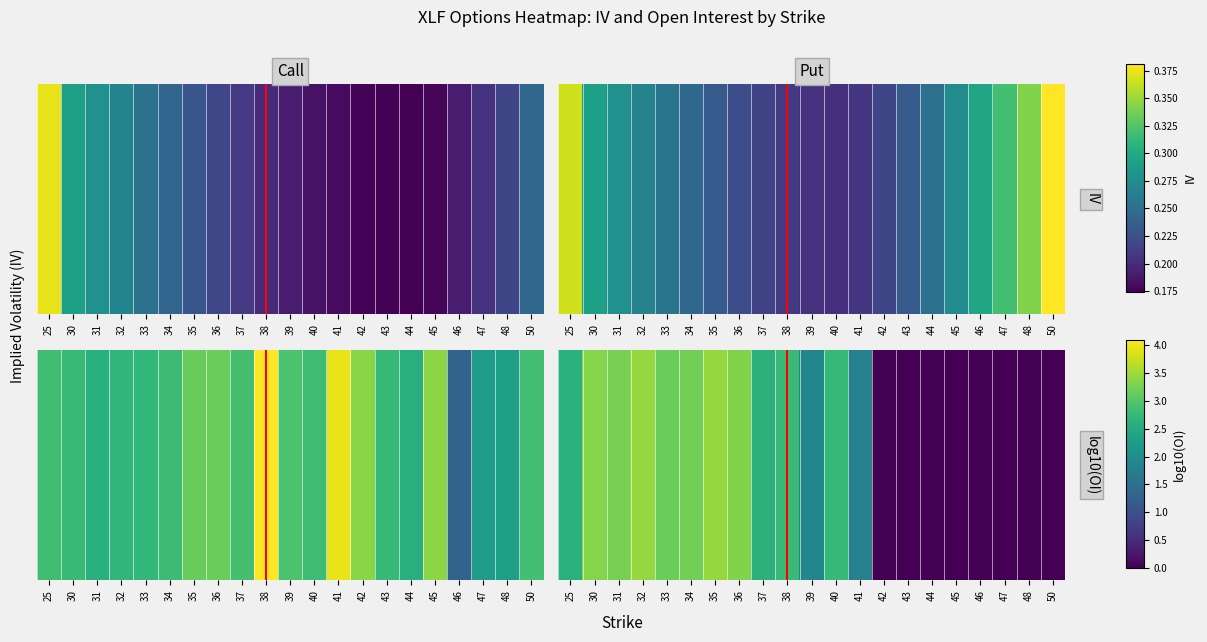

Reading left to right, transcribe all the data shown in this chart.

25=2.6	30=3.3	31=3.3	32=3.4	33=3.2	34=3.2	35=3.4	36=3.3	37=2.6	38=2.8	39=1.9	40=2.7	41=1.8	42=-1.0	43=-1.0	44=-1.0	45=-1.0	46=-1.0	47=-1.0	48=-1.0	50=-1.0